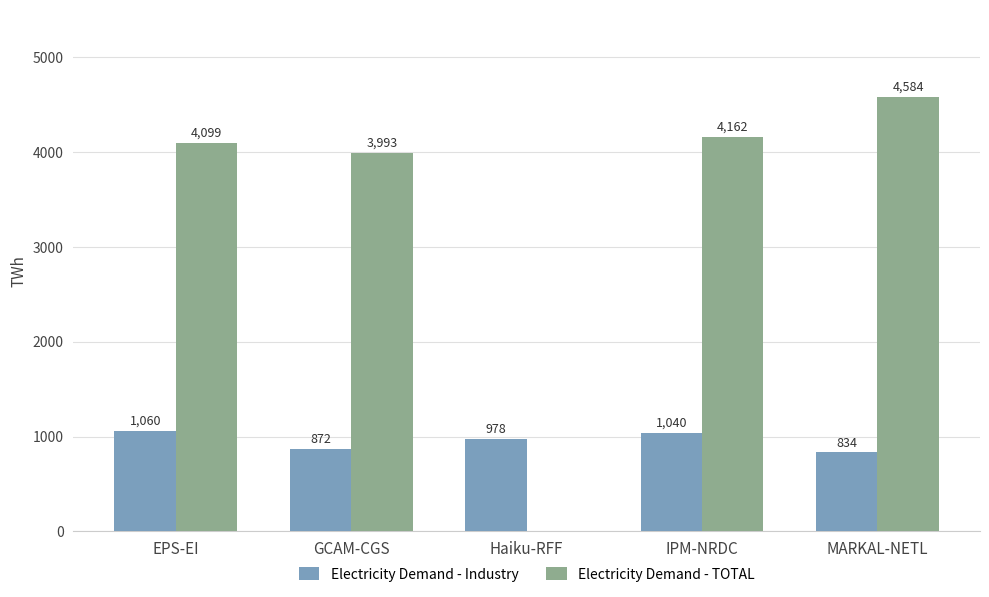

How many data points in Electricity Demand - TOTAL are above 4098?

3